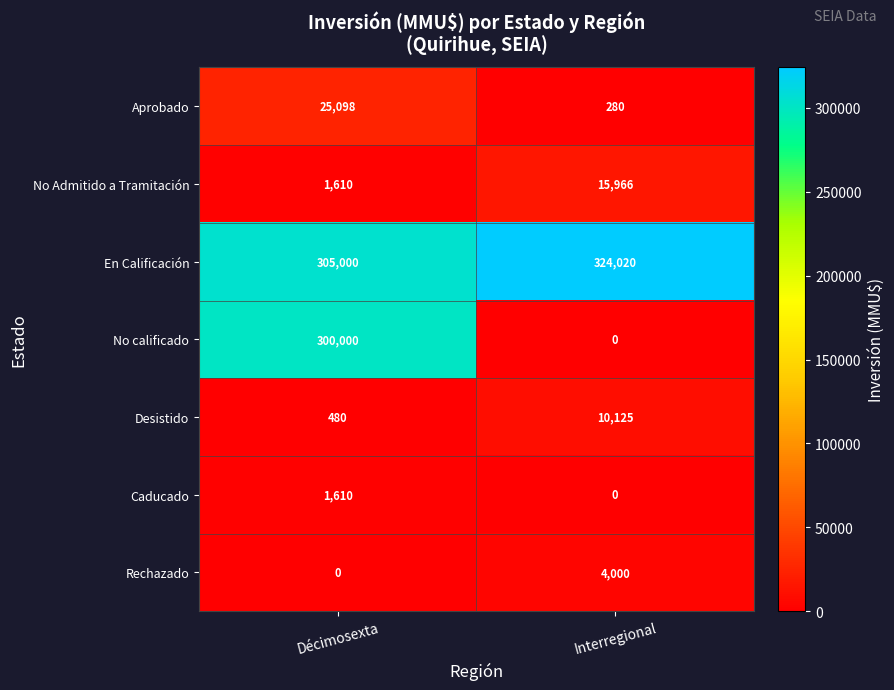

Which series has the largest total across all categories?

En Calificación